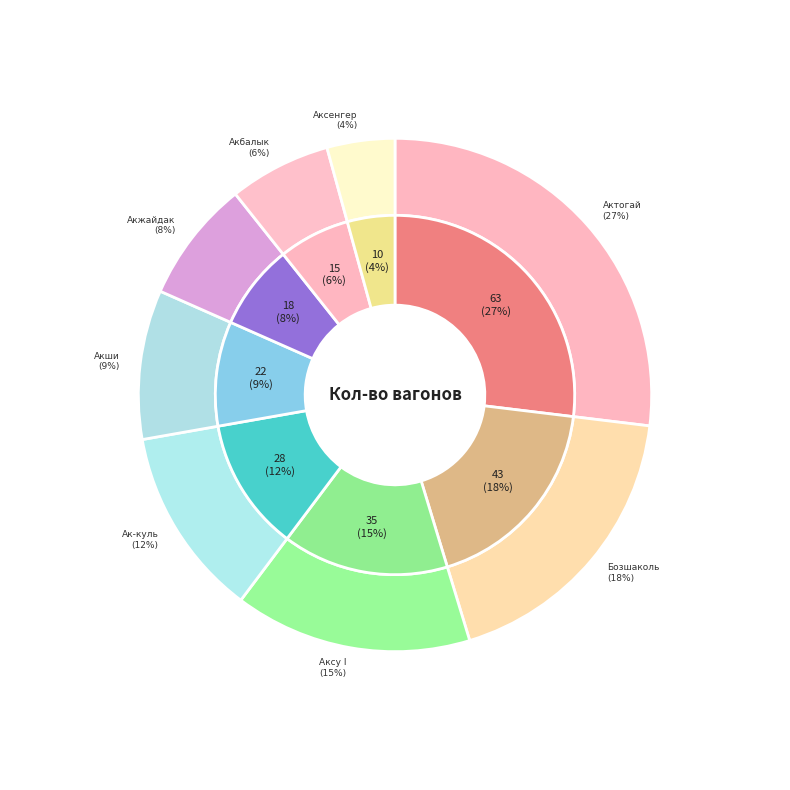

How many slices are in this pie chart?

8